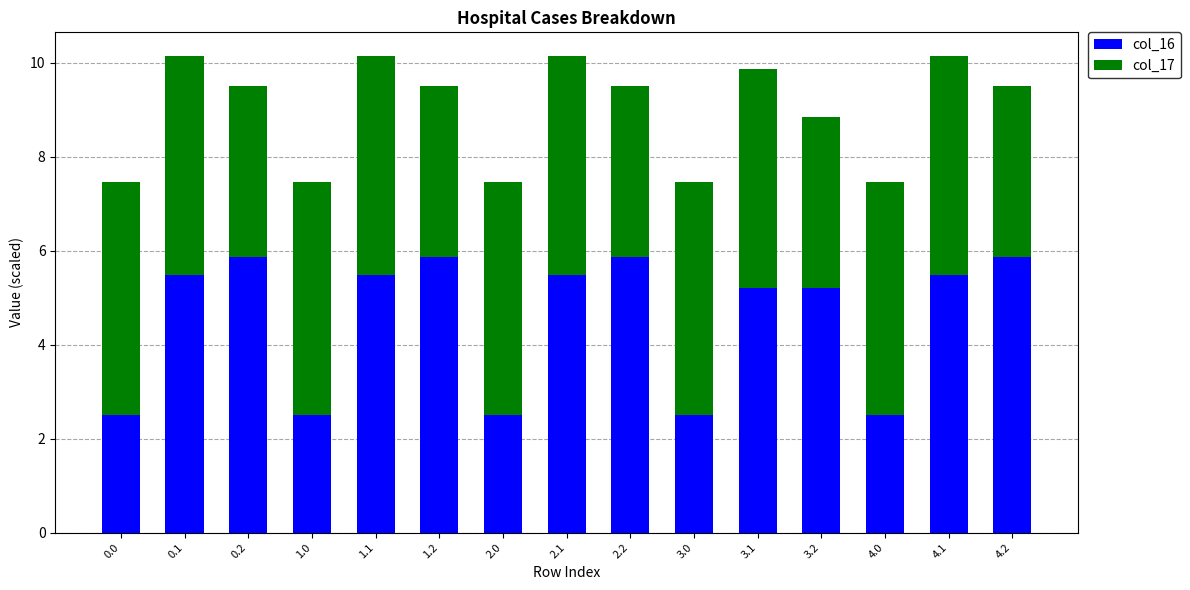

What is the total value across all series at 2.2?

9.5